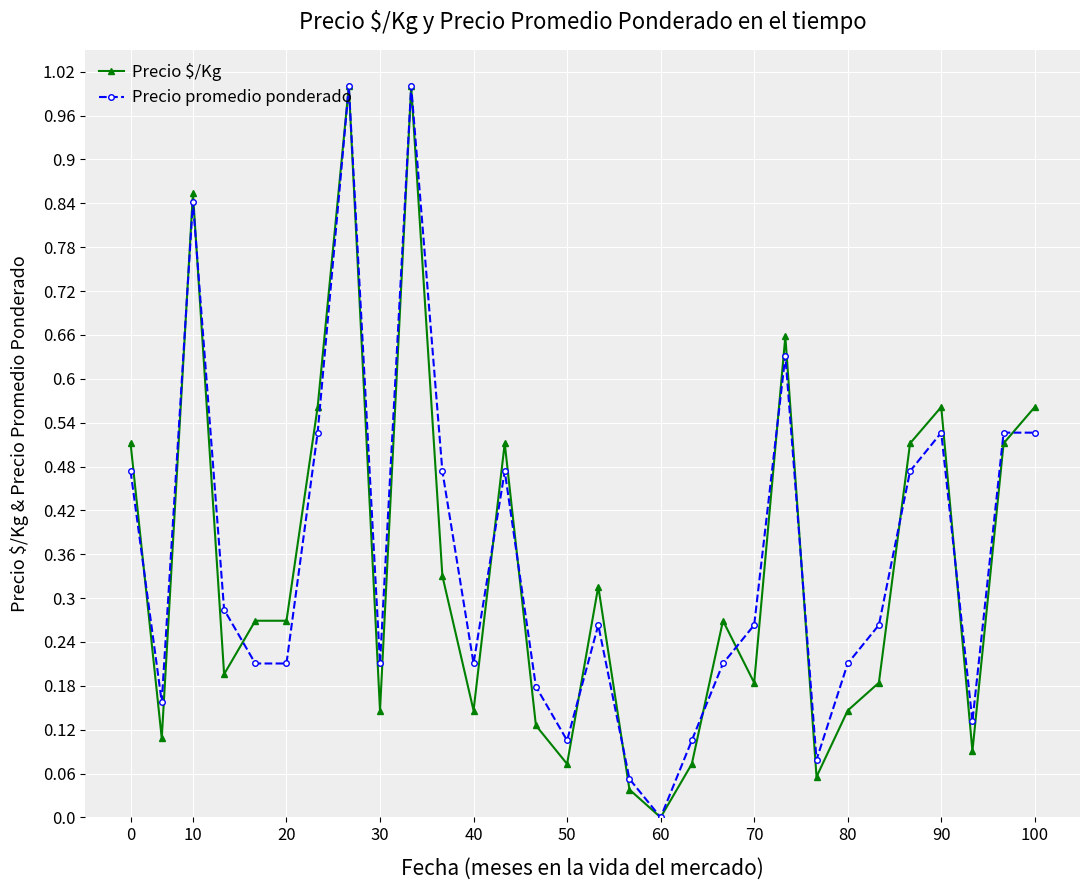

What is the maximum value for Precio $/Kg?

1.0